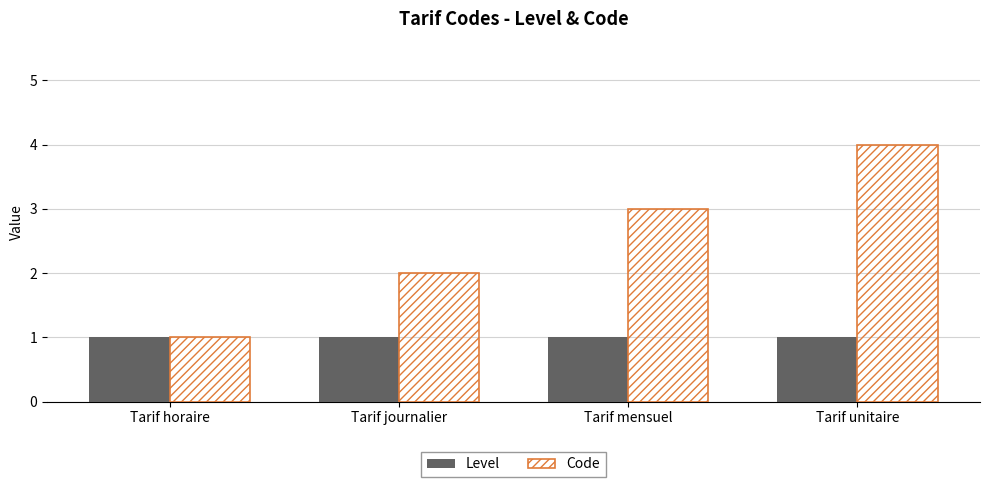

Count the Code values in the range 2 to 4.

3